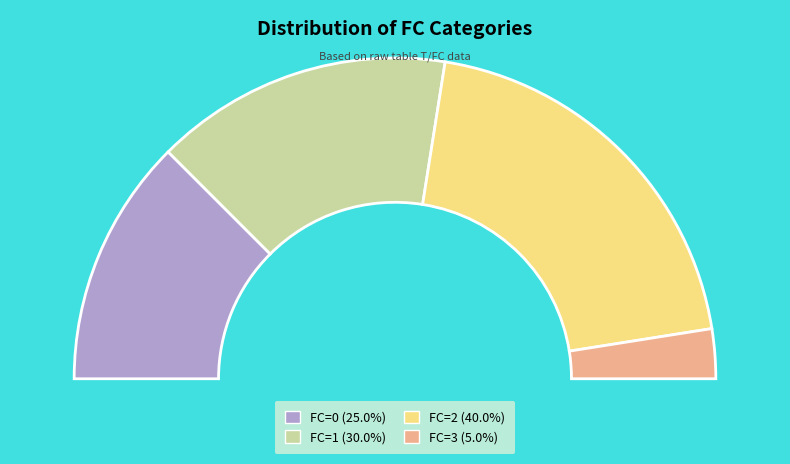

The 2 slice represents 40% of the pie. True or false?

True